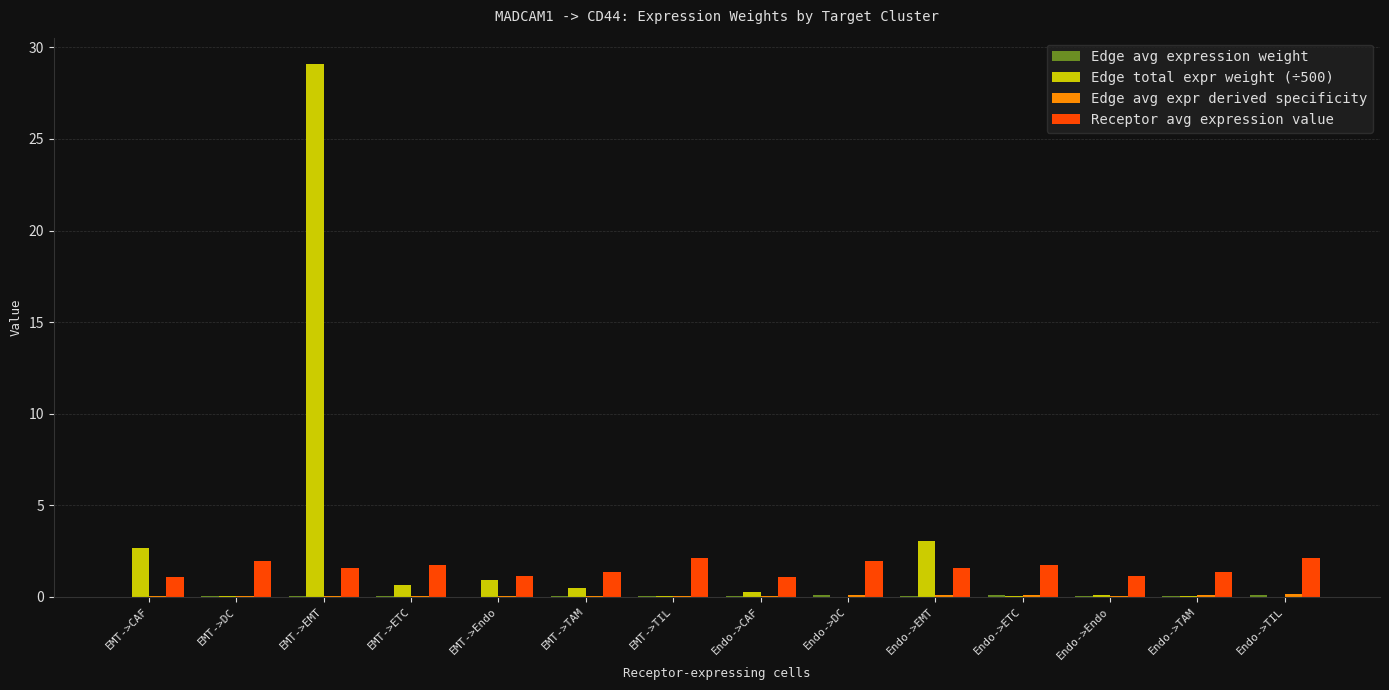

Are the bars grouped side by side (vs. stacked)?

Yes